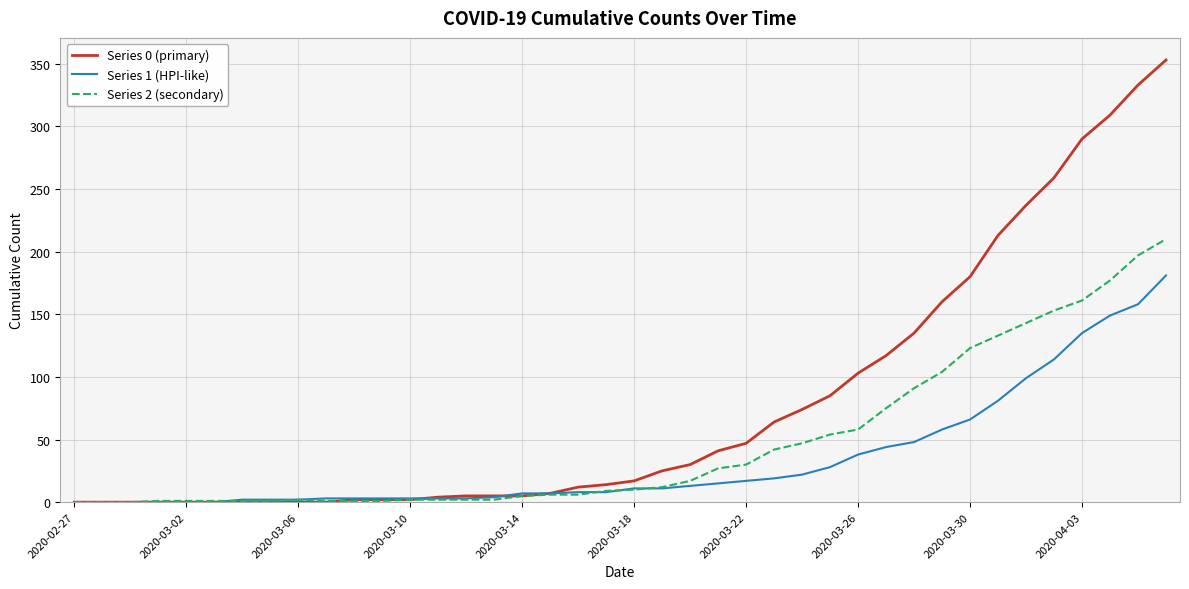

Rank the series by their maximum value, from lowest to highest.

Series 1 (HPI-like), Series 2 (secondary), Series 0 (primary)